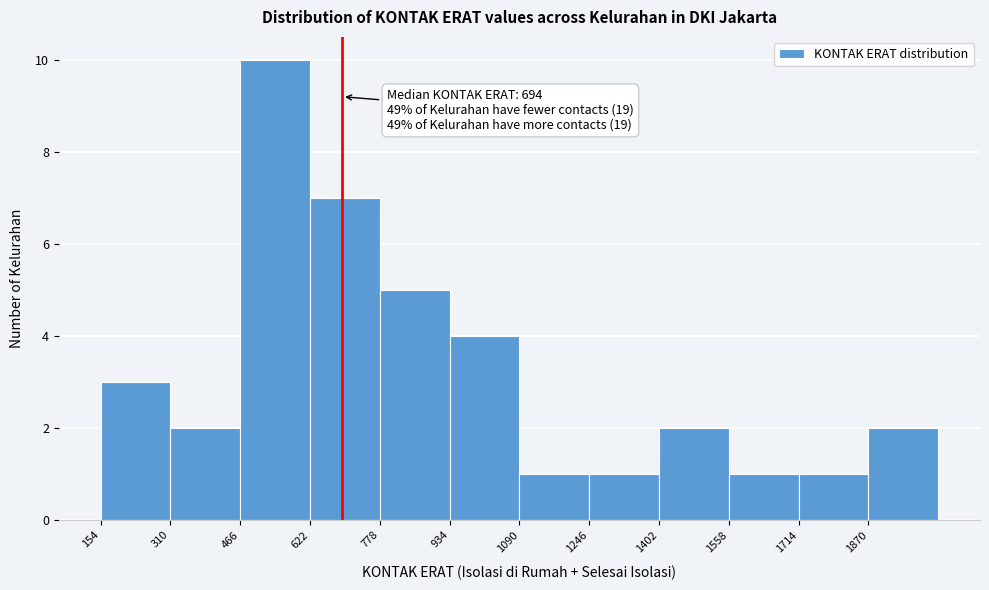

Which range on the x-axis has the tallest bar?

466 to 622